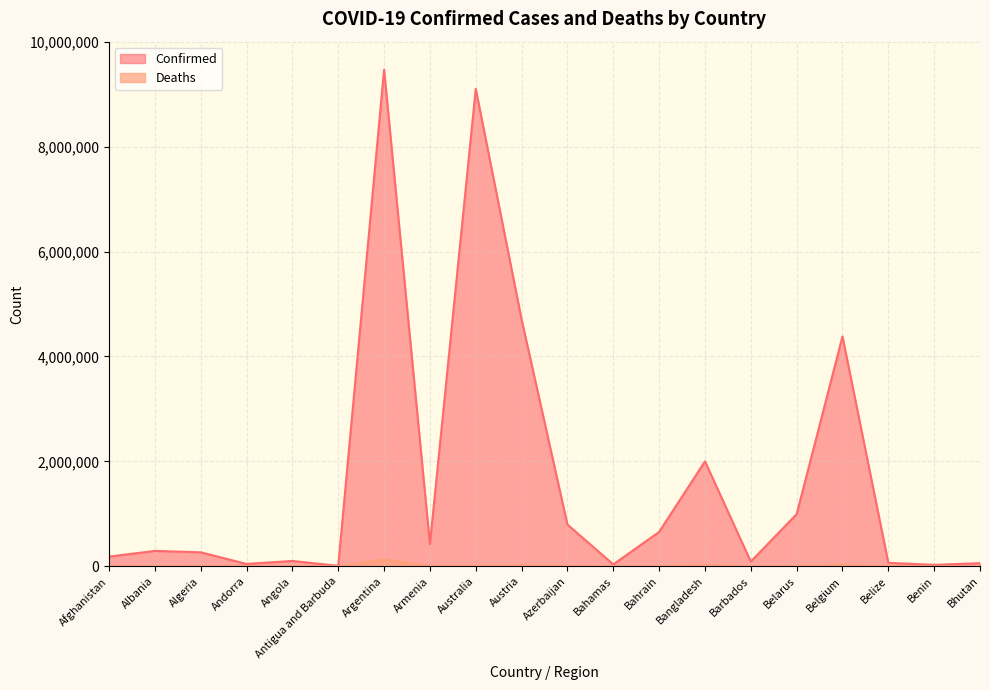

What is the label of the 5th point from the left?

Angola